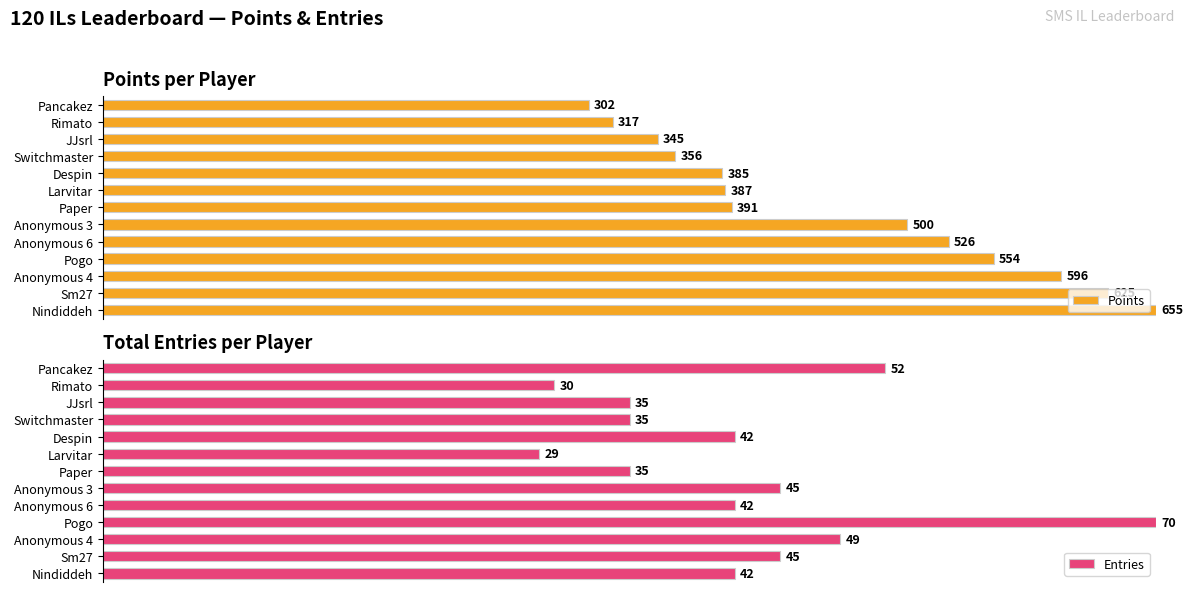

At Rimato, list the series in order from smallest to largest.

Entries, Points